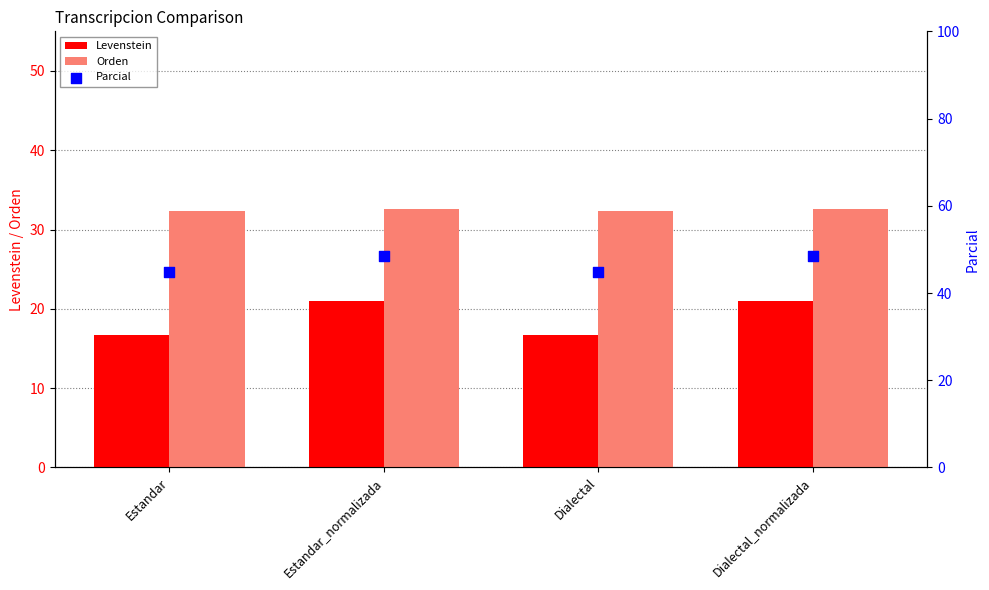

Is the value of Levenstein at Dialectal greater than the value of Orden at Estandar_normalizada?

No